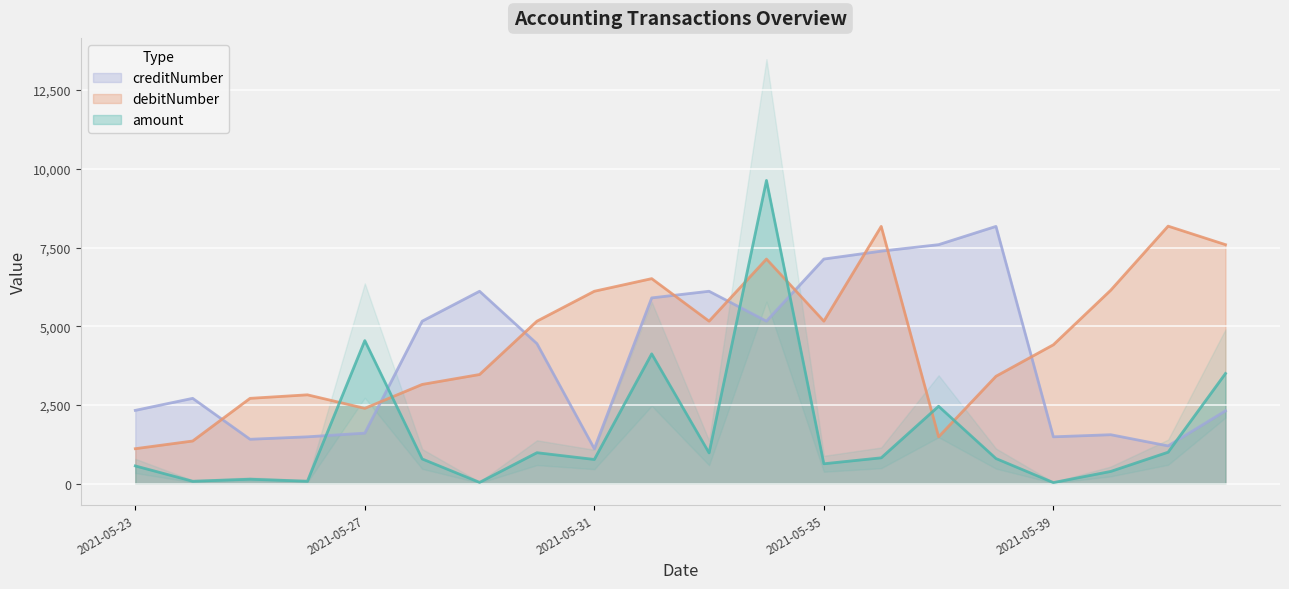

What is the value of the debitNumber point at the 19th from the left?

8179